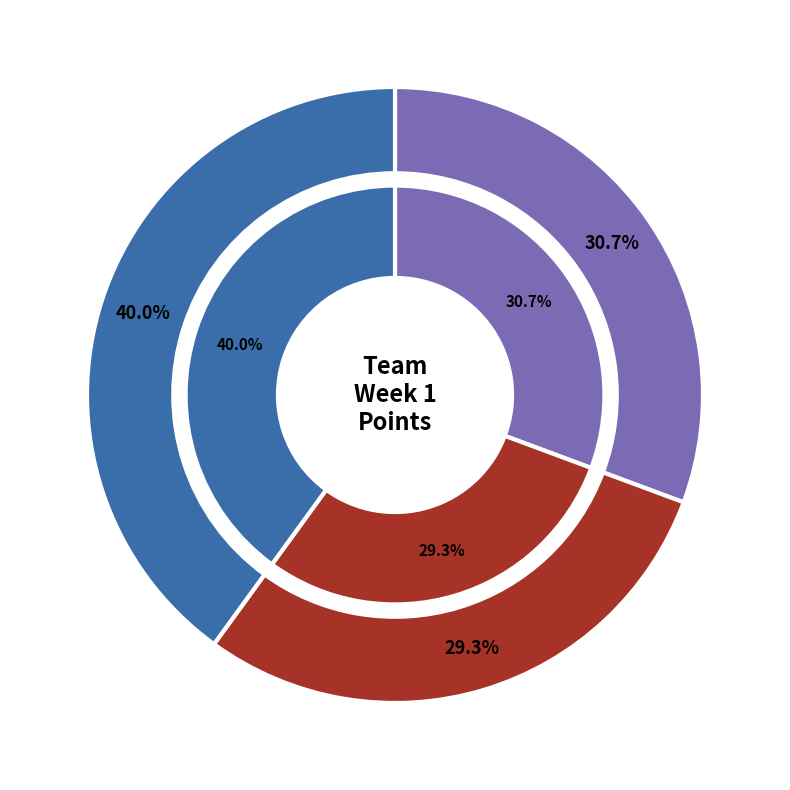

Is it true that Rebecca is 32% of the pie?

True